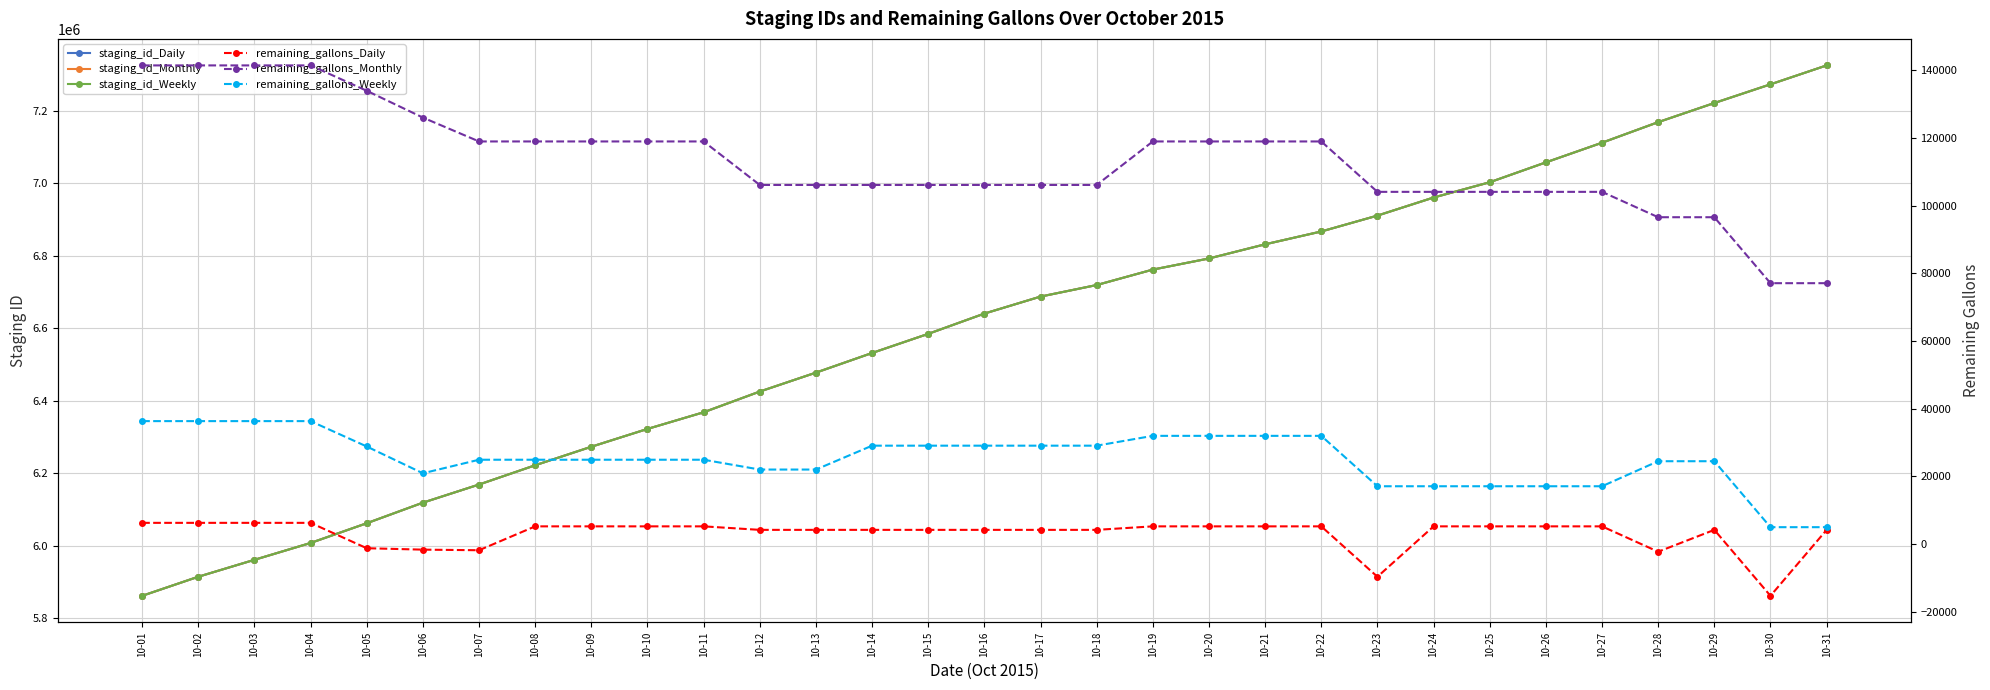

At which category is the sum across all series the highest?

10-31